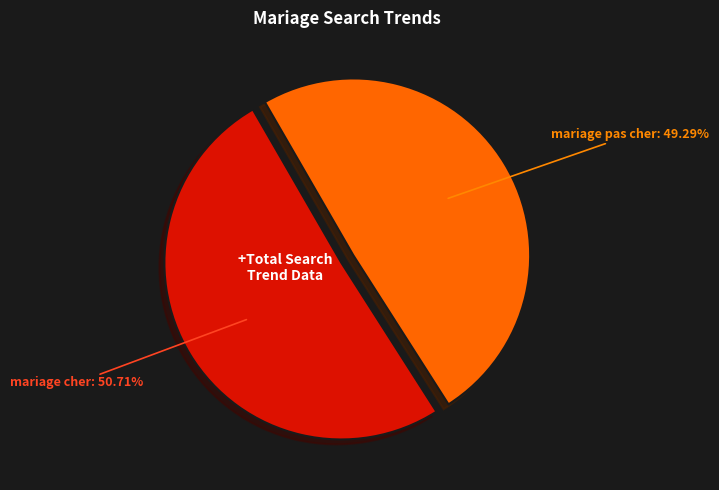

Is there a majority slice in this chart?

Yes